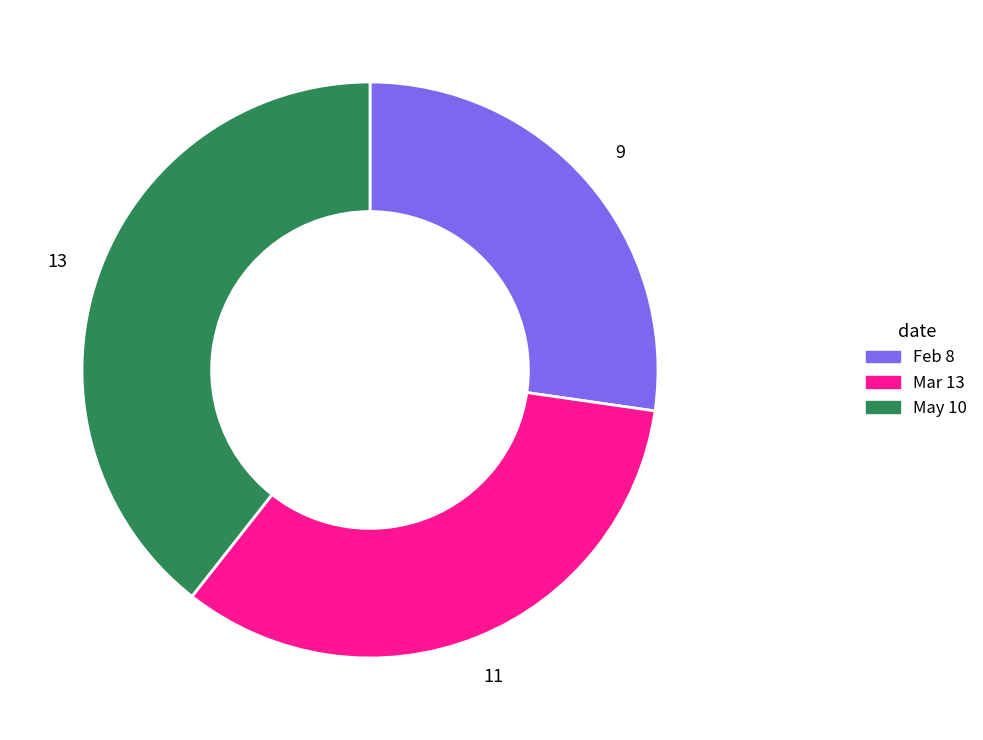

Does Mar 13 account for over 50% of the chart?

No